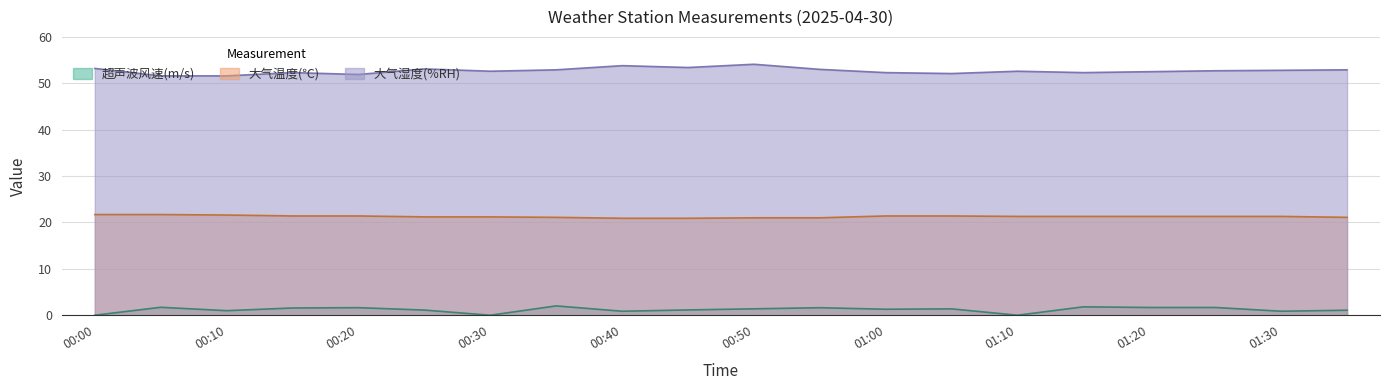

Between 01:05 and 00:50, which is larger?

00:50